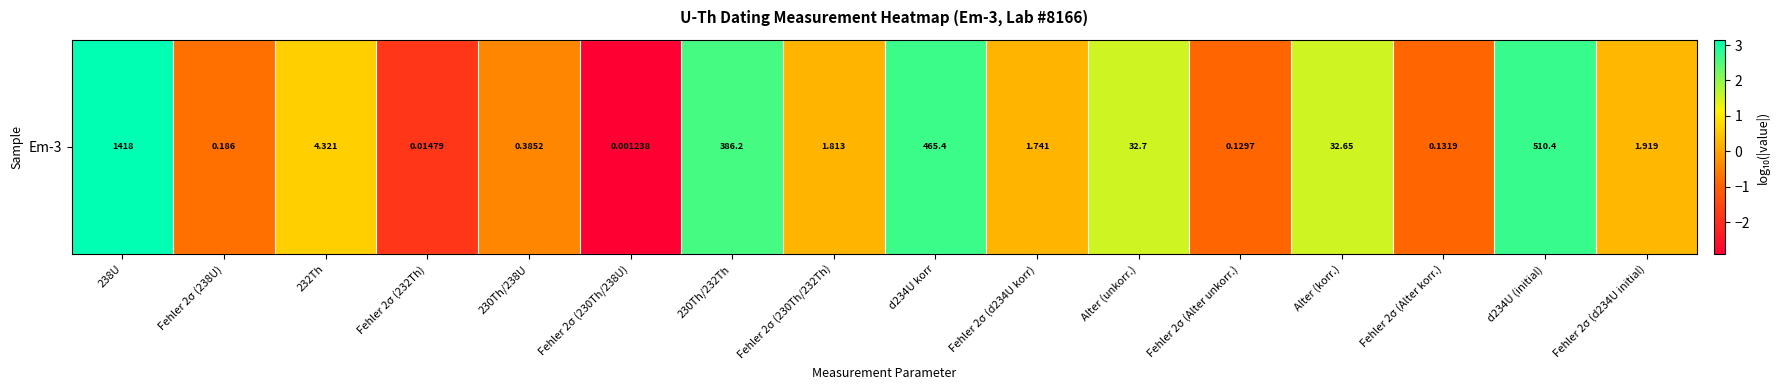

What is the average value?

0.5